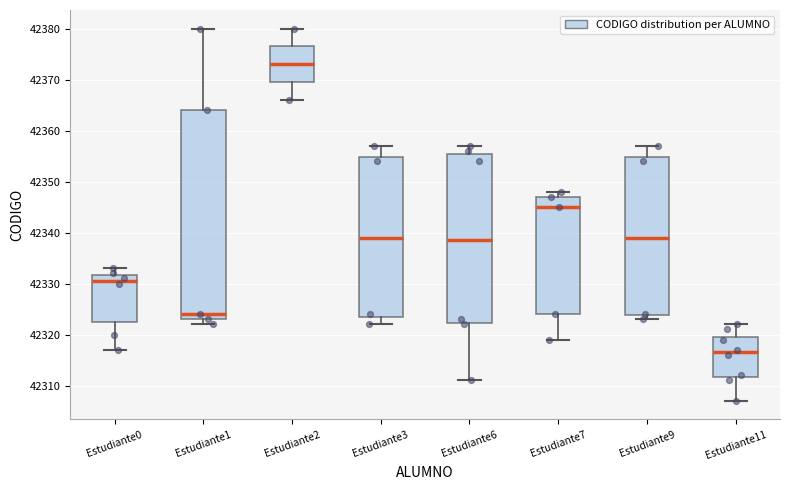

Where is the upper edge of the box for Estudiante2 on the y-axis? The values are not printed on the chart, so give them approximately, as read against the axis.

42377